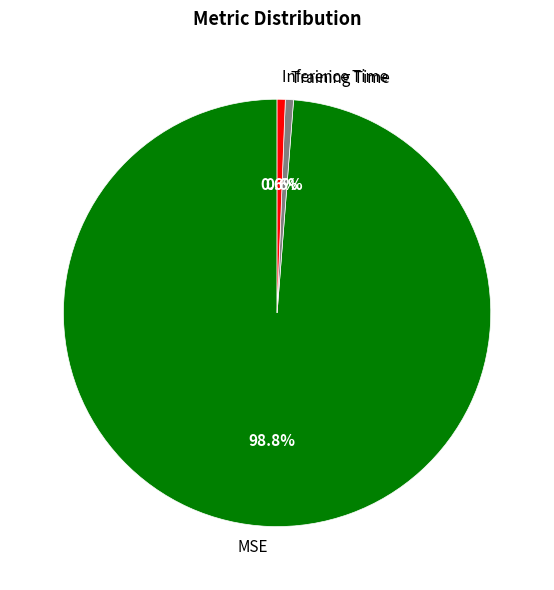

To the nearest percent, what is the difference between the largest and smallest slice percentages?

98%